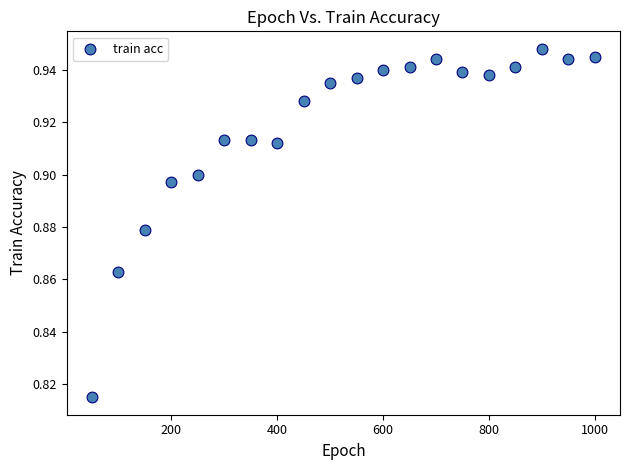

What is the range of X values (max minus min)?

950.0